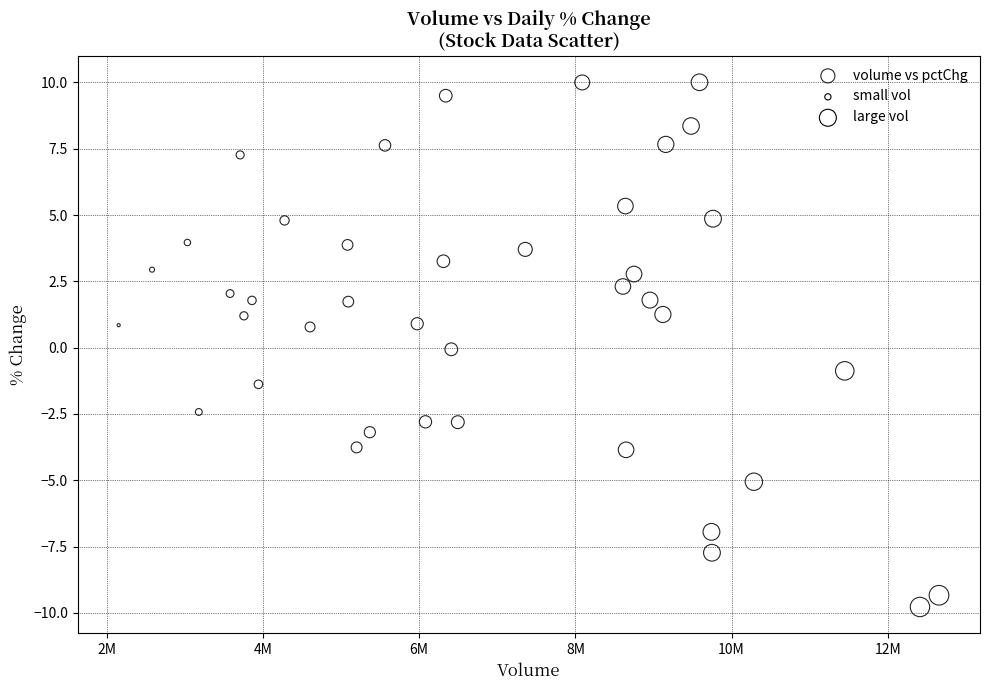

What is the range of X values (max minus min)?

10503550.0